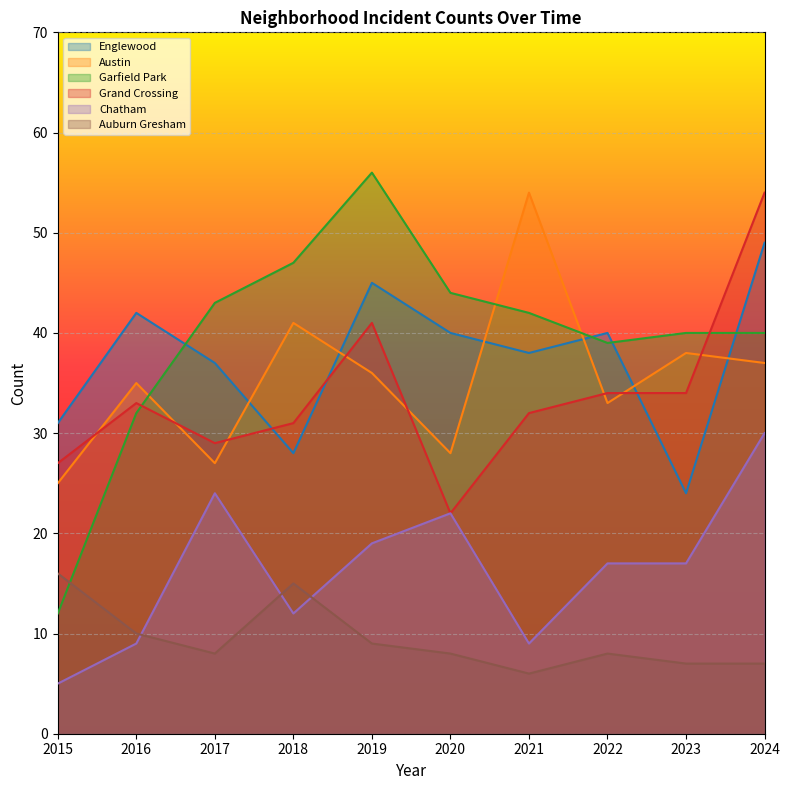

Where is the first local maximum for Grand Crossing?

2016